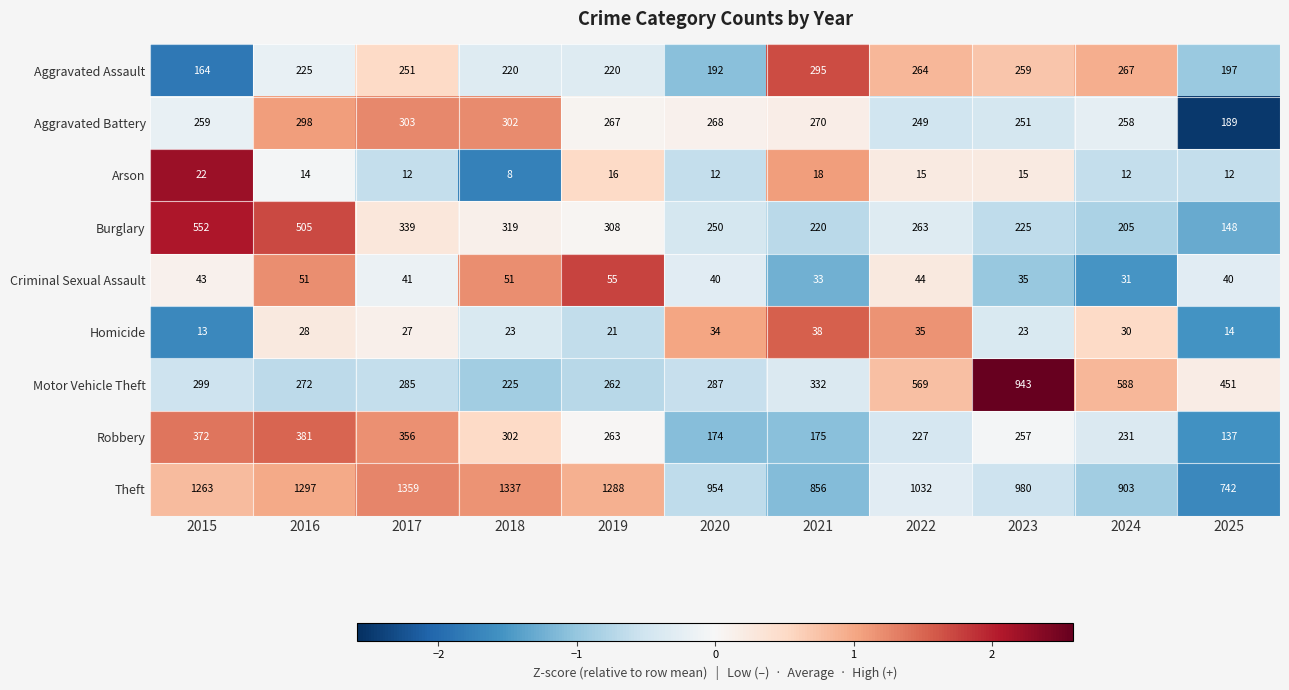

Rank the series at 2017 from lowest to highest value.

Arson, Homicide, Criminal Sexual Assault, Aggravated Assault, Motor Vehicle Theft, Aggravated Battery, Burglary, Robbery, Theft